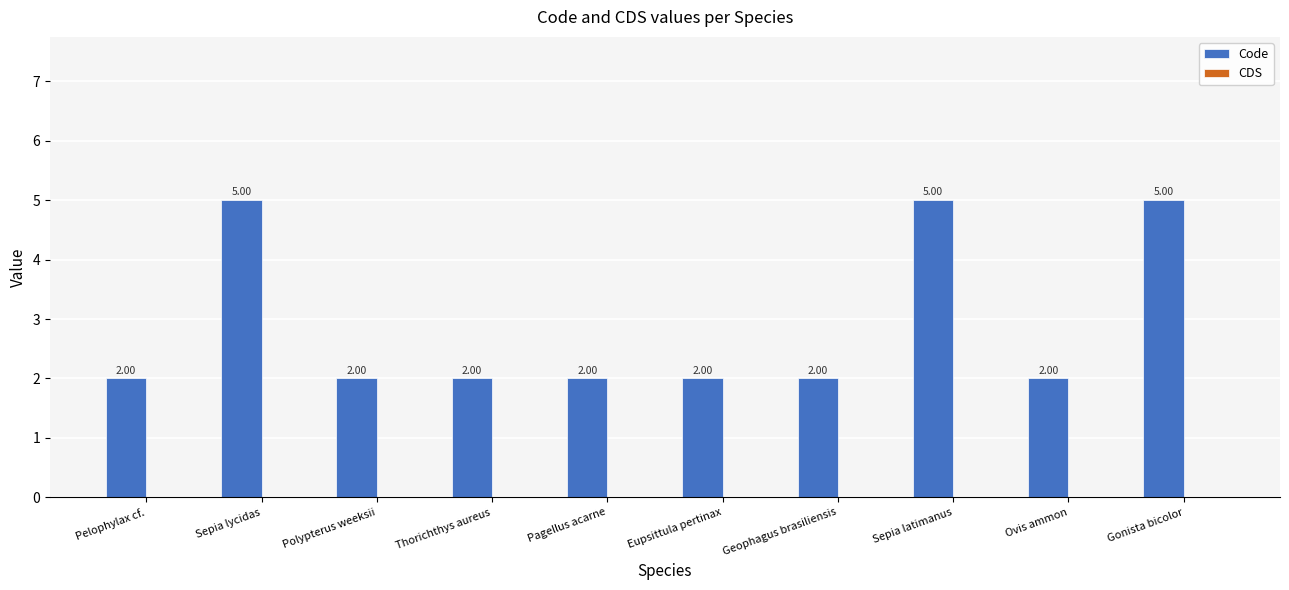

Are the bars horizontal?

No